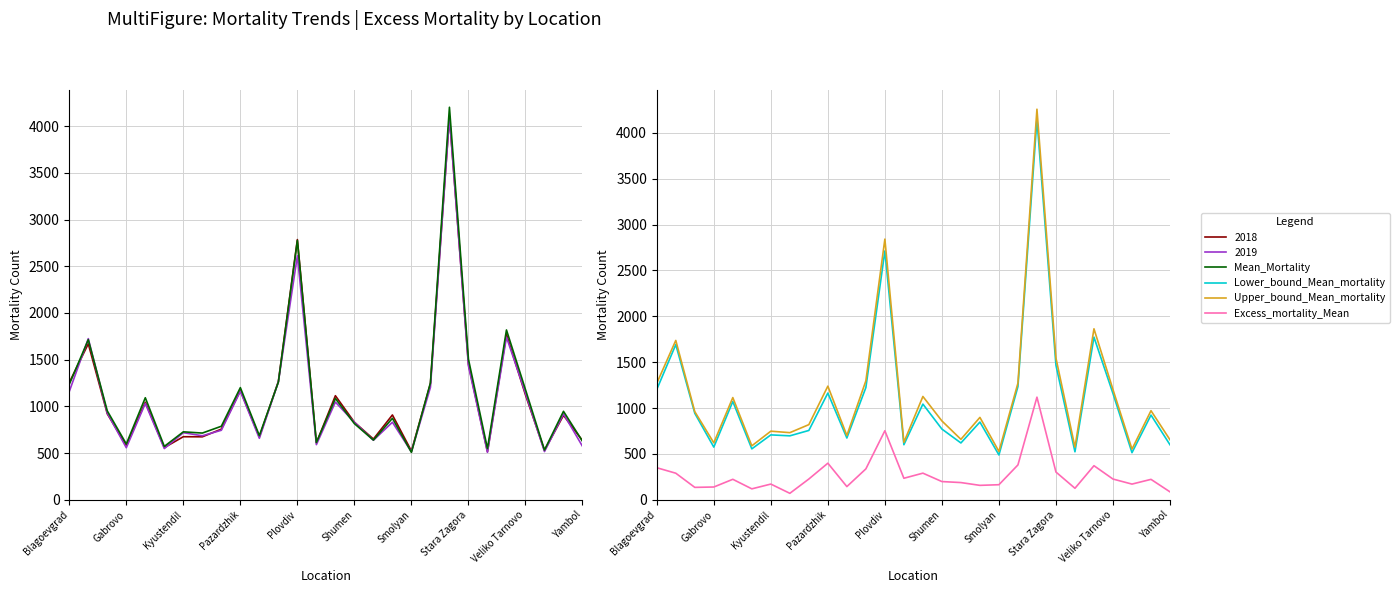

Which category has the highest value across all series?

20